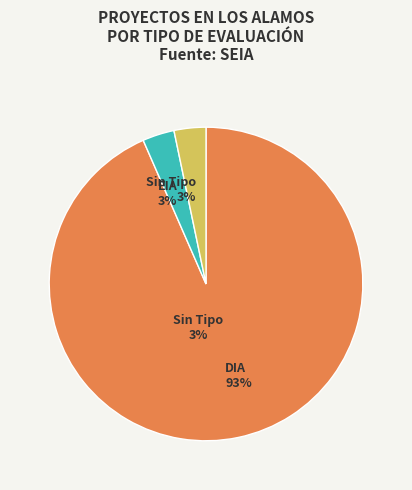

How many slices are in this pie chart?

3